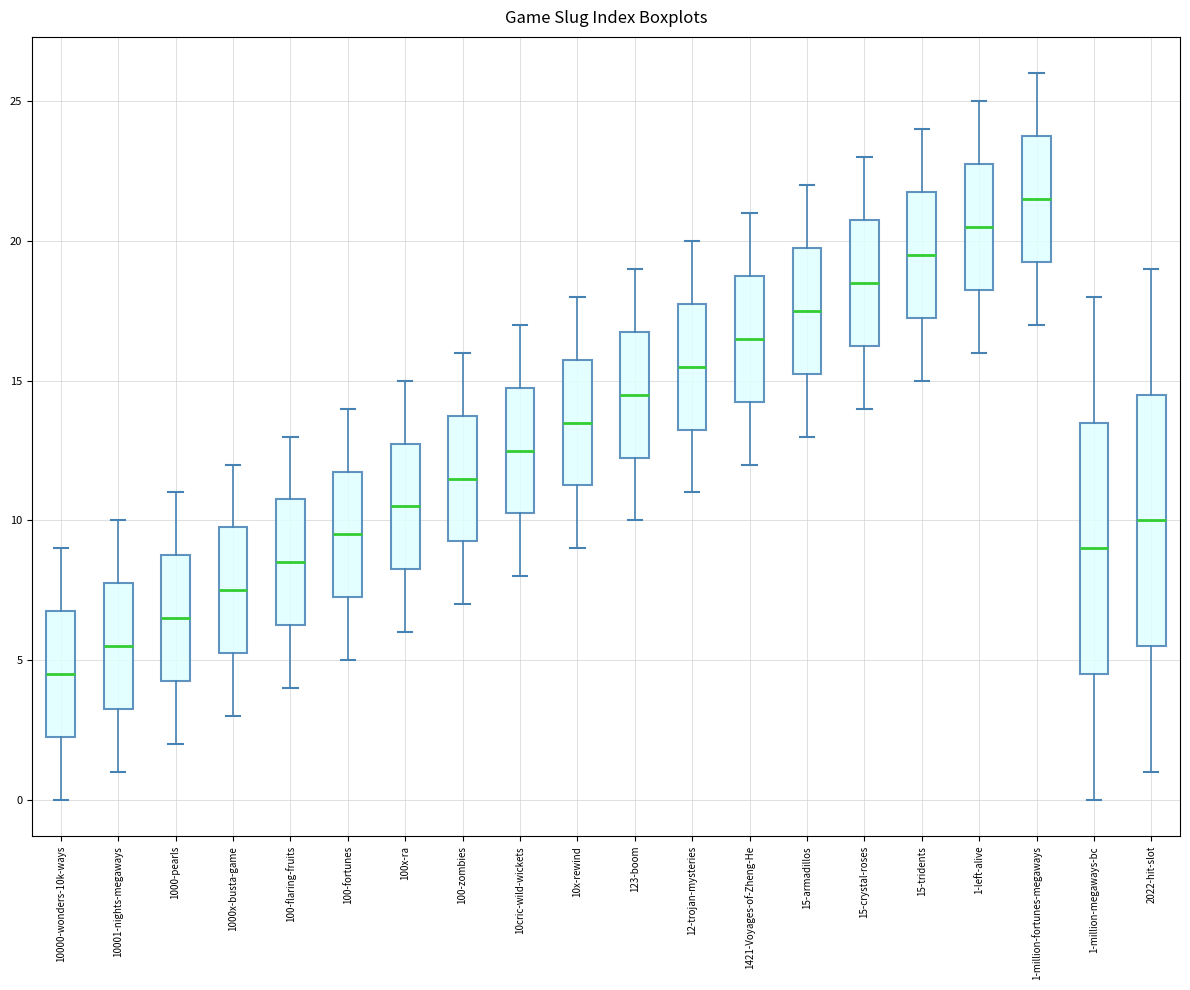

Reading left to right, transcribe this box plot: for each box, give where its median line is, the range the box spans, and where its two whiskers end, as read against the y-axis. The values are not printed on the chart, so give them approximately, as read against the axis.

10000-wonders-10k-ways: median 4.5, box 2.5 to 7.0, whiskers 0.0 to 9.0
10001-nights-megaways: median 5.5, box 3.5 to 8.0, whiskers 1.0 to 10.0
1000-pearls: median 6.5, box 4.5 to 9.0, whiskers 2.0 to 11.0
1000x-busta-game: median 7.5, box 5.5 to 10.0, whiskers 3.0 to 12.0
100-flaring-fruits: median 8.5, box 6.5 to 11.0, whiskers 4.0 to 13.0
100-fortunes: median 9.5, box 7.5 to 12.0, whiskers 5.0 to 14.0
100x-ra: median 10.5, box 8.5 to 13.0, whiskers 6.0 to 15.0
100-zombies: median 11.5, box 9.5 to 14.0, whiskers 7.0 to 16.0
10cric-wild-wickets: median 12.5, box 10.5 to 15.0, whiskers 8.0 to 17.0
10x-rewind: median 13.5, box 11.5 to 16.0, whiskers 9.0 to 18.0
123-boom: median 14.5, box 12.5 to 17.0, whiskers 10.0 to 19.0
12-trojan-mysteries: median 15.5, box 13.5 to 18.0, whiskers 11.0 to 20.0
1421-Voyages-of-Zheng-He: median 16.5, box 14.5 to 19.0, whiskers 12.0 to 21.0
15-armadillos: median 17.5, box 15.5 to 20.0, whiskers 13.0 to 22.0
15-crystal-roses: median 18.5, box 16.5 to 21.0, whiskers 14.0 to 23.0
15-tridents: median 19.5, box 17.5 to 22.0, whiskers 15.0 to 24.0
1-left-alive: median 20.5, box 18.5 to 23.0, whiskers 16.0 to 25.0
1-million-fortunes-megaways: median 21.5, box 19.5 to 24.0, whiskers 17.0 to 26.0
1-million-megaways-bc: median 9.0, box 4.5 to 13.5, whiskers 0.0 to 18.0
2022-hit-slot: median 10.0, box 5.5 to 14.5, whiskers 1.0 to 19.0